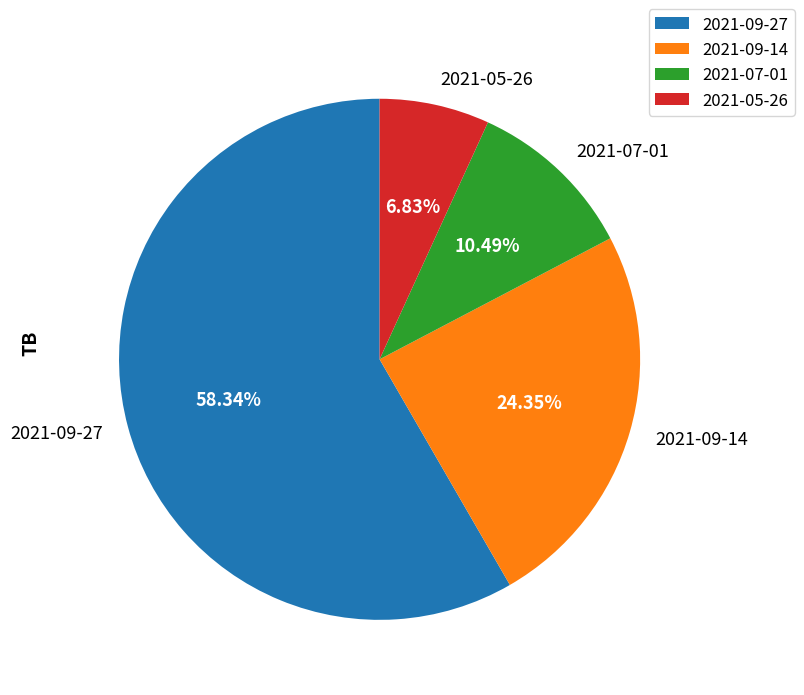

Does any single category account for the majority?

Yes